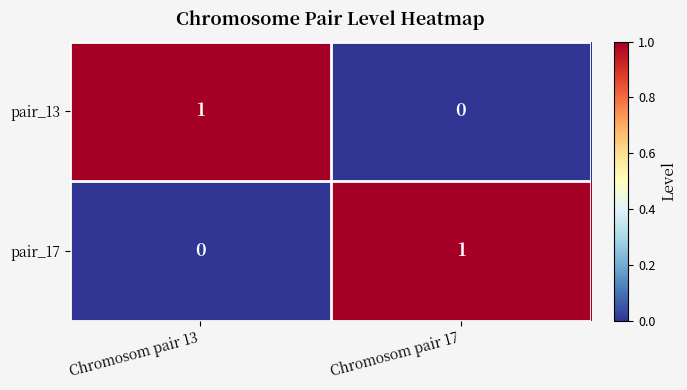

What is the difference between the highest and lowest values at Chromosom pair 13?

1